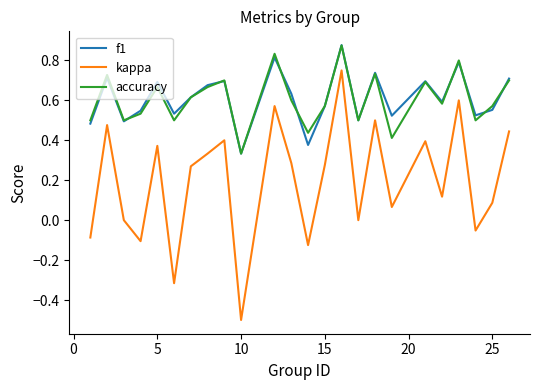

What are all the series names shown in the legend?

f1, kappa, accuracy